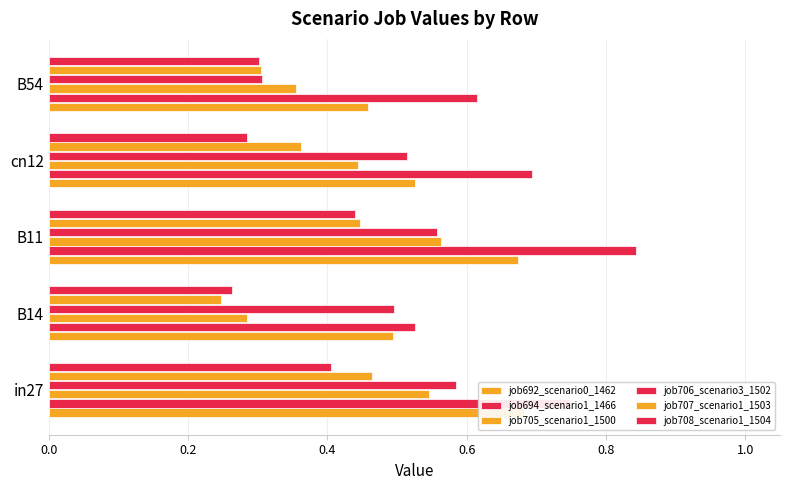

Reading right to left, list all the values displayed in this chart.

job692_scenario0_1462: 0.5	0.5	0.7	0.5	0.7
job694_scenario1_1466: 0.6	0.7	0.8	0.5	0.7
job705_scenario1_1500: 0.4	0.4	0.6	0.3	0.5
job706_scenario3_1502: 0.3	0.5	0.6	0.5	0.6
job707_scenario1_1503: 0.3	0.4	0.4	0.2	0.5
job708_scenario1_1504: 0.3	0.3	0.4	0.3	0.4